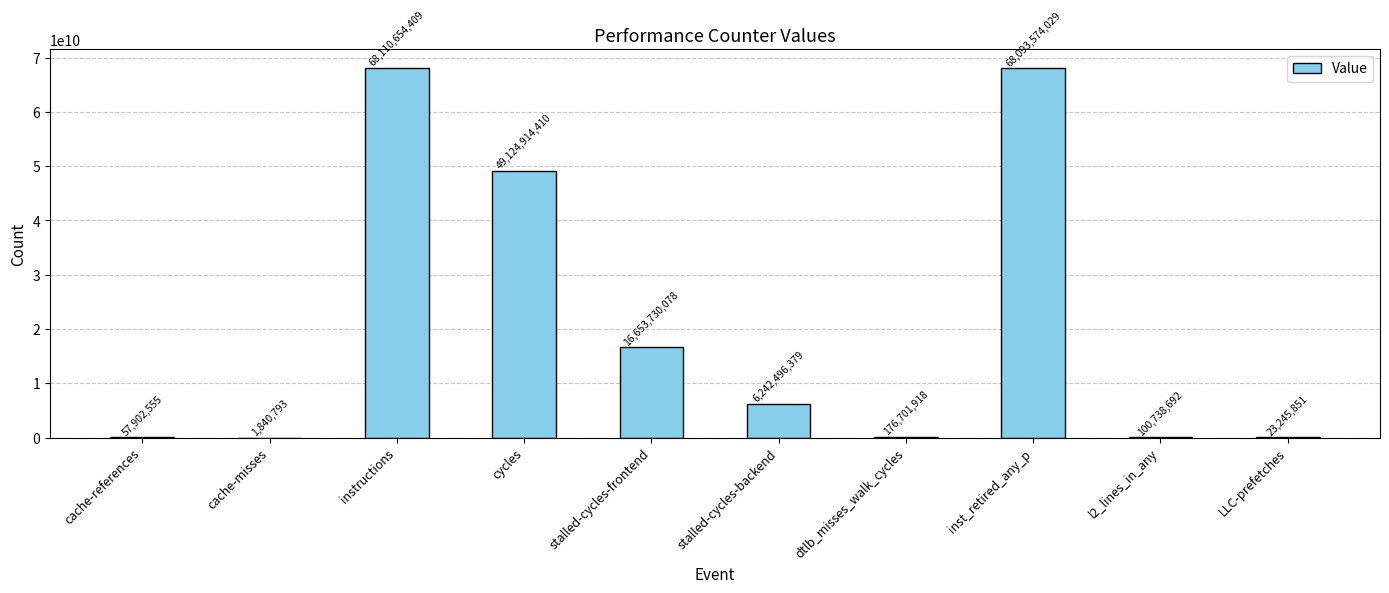

How many categories are shown in the chart?

10